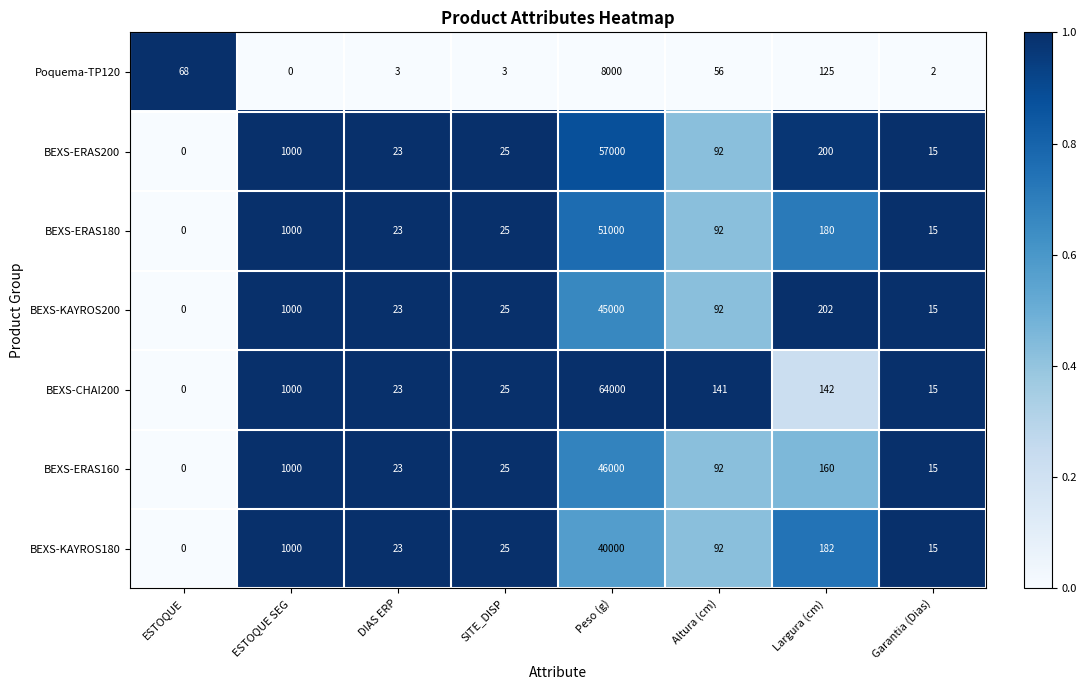

The BEXS-CHAI200 series shows 97 at Altura (cm). True or false?

False